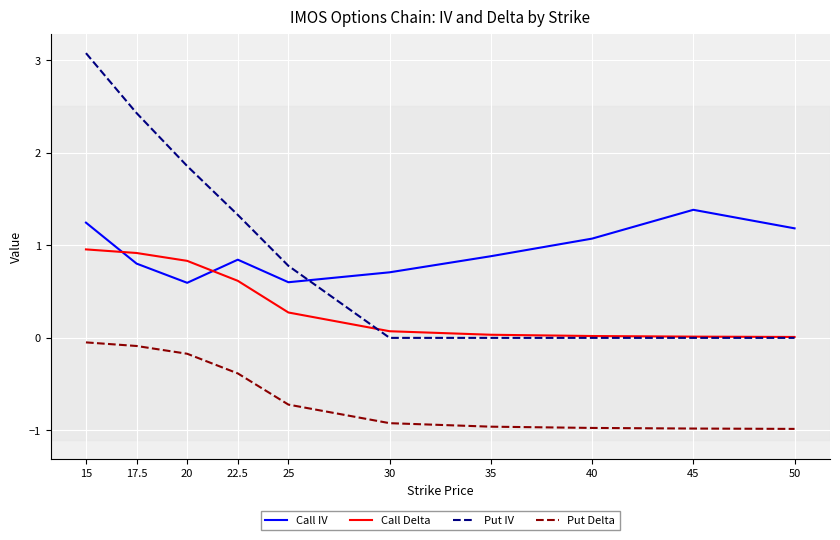

The value of Put IV at 25 is 0.2. True or false?

False